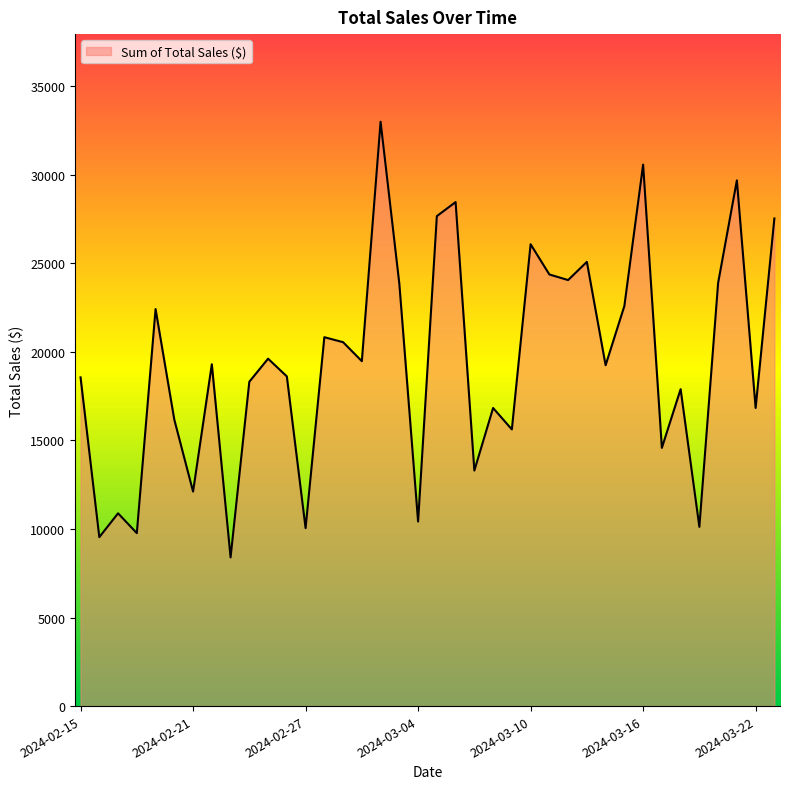

What is the maximum value shown in the chart?

32980.0